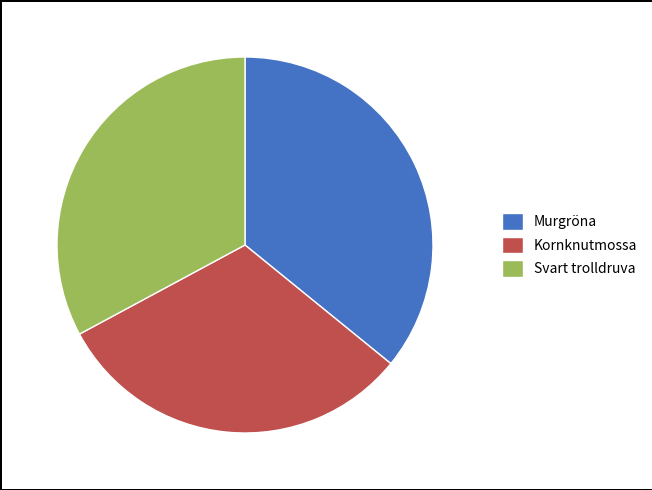

Is there any slice that represents more than half of the pie?

No